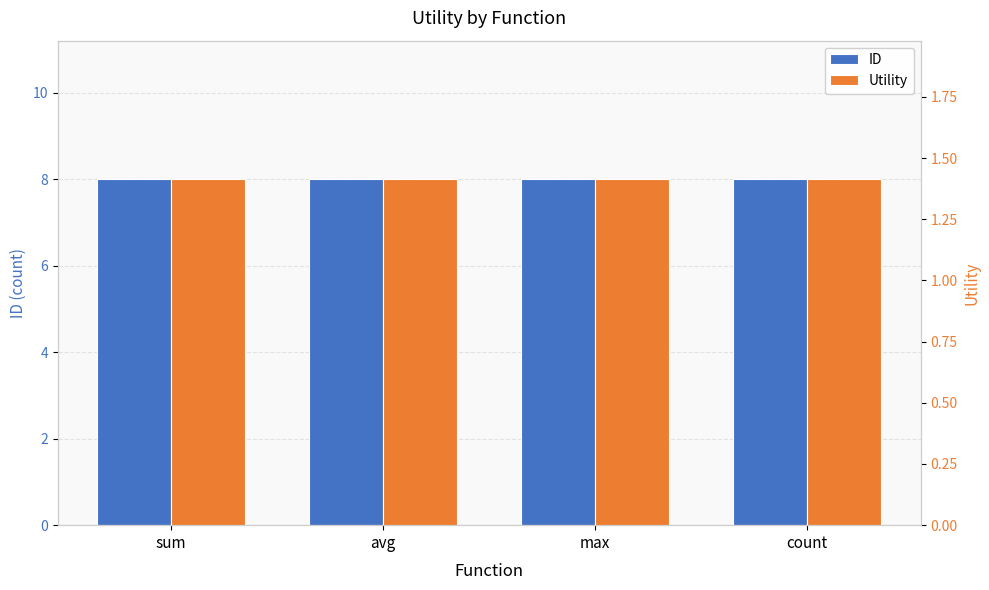

Are the bars grouped side by side (vs. stacked)?

Yes